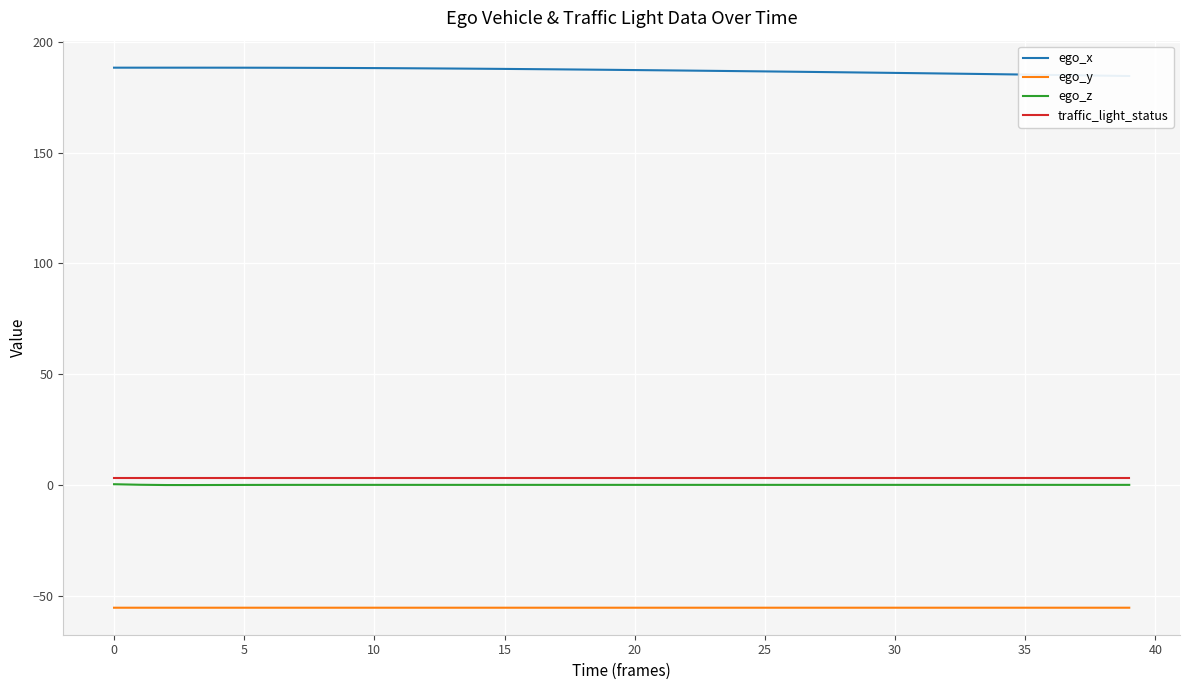

True or false: traffic_light_status and ego_y intersect in this chart.

False